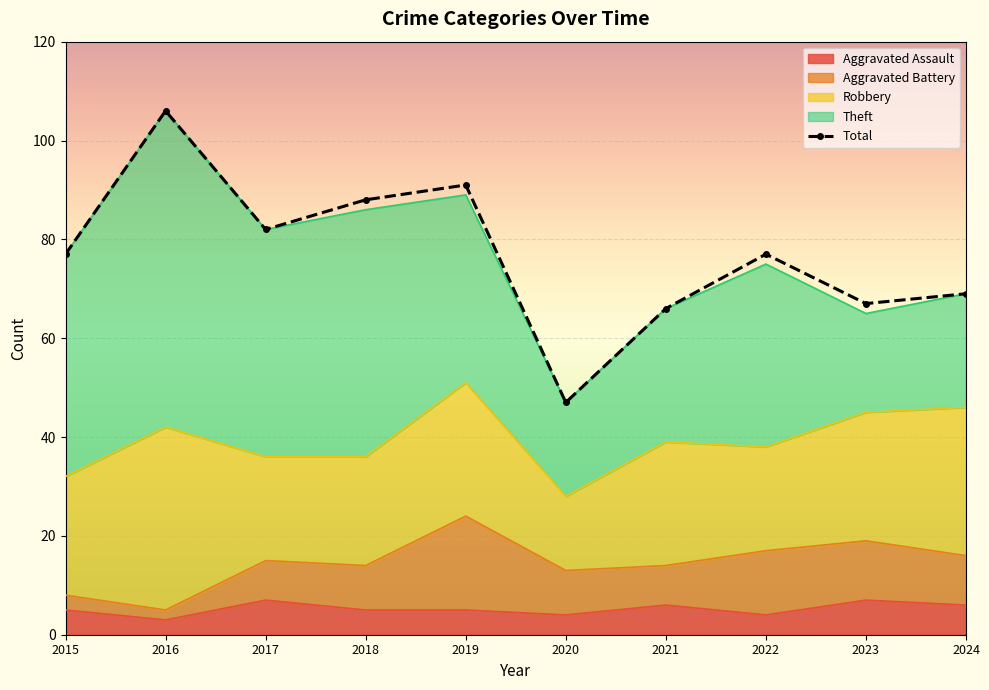

True or false: Total has more than 1 interior local peaks.

True